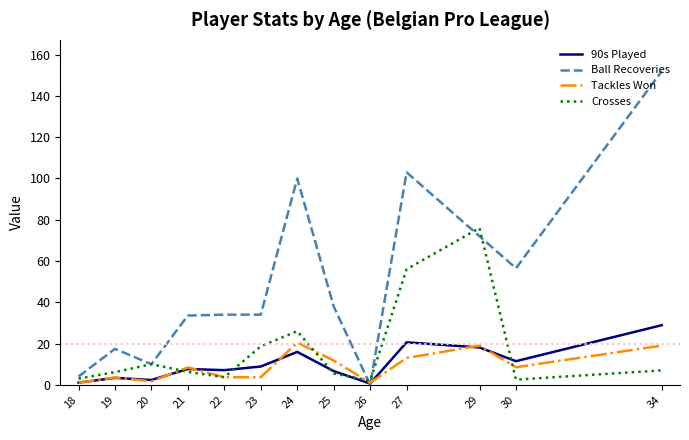

Is this an area chart (filled region under the line)?

No